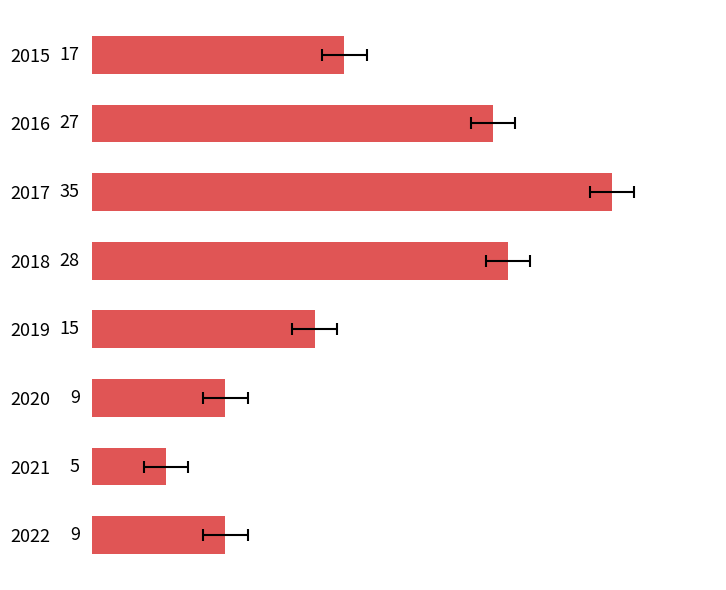

True or false: the data shows 27 at 2016.

True